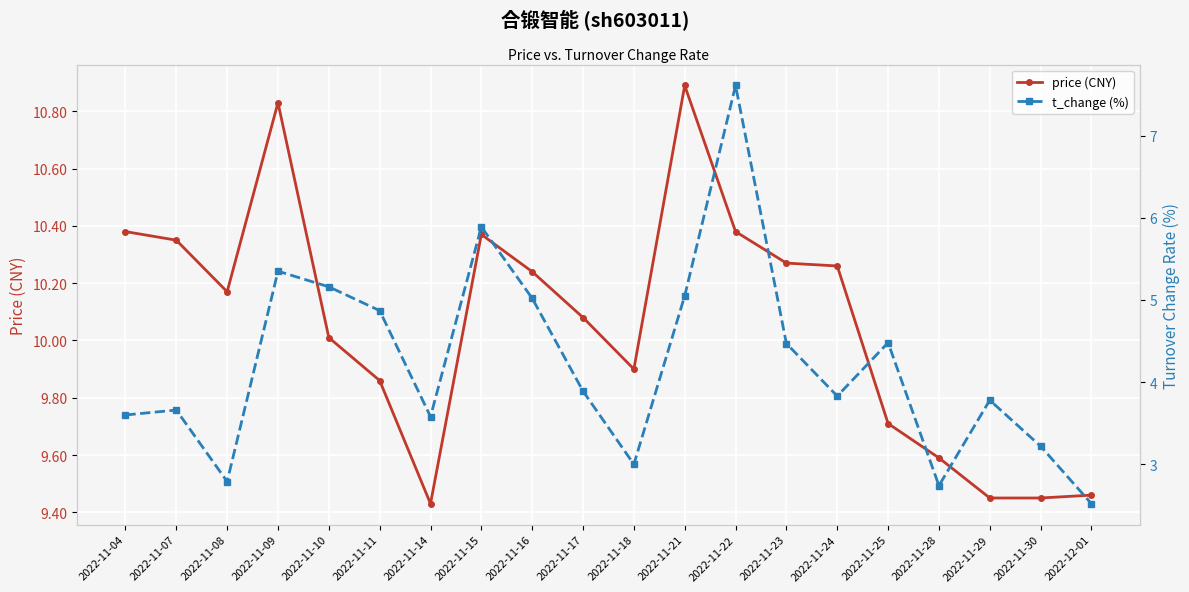

The t_change (%) series shows 5.9 at 2022-11-15. True or false?

True